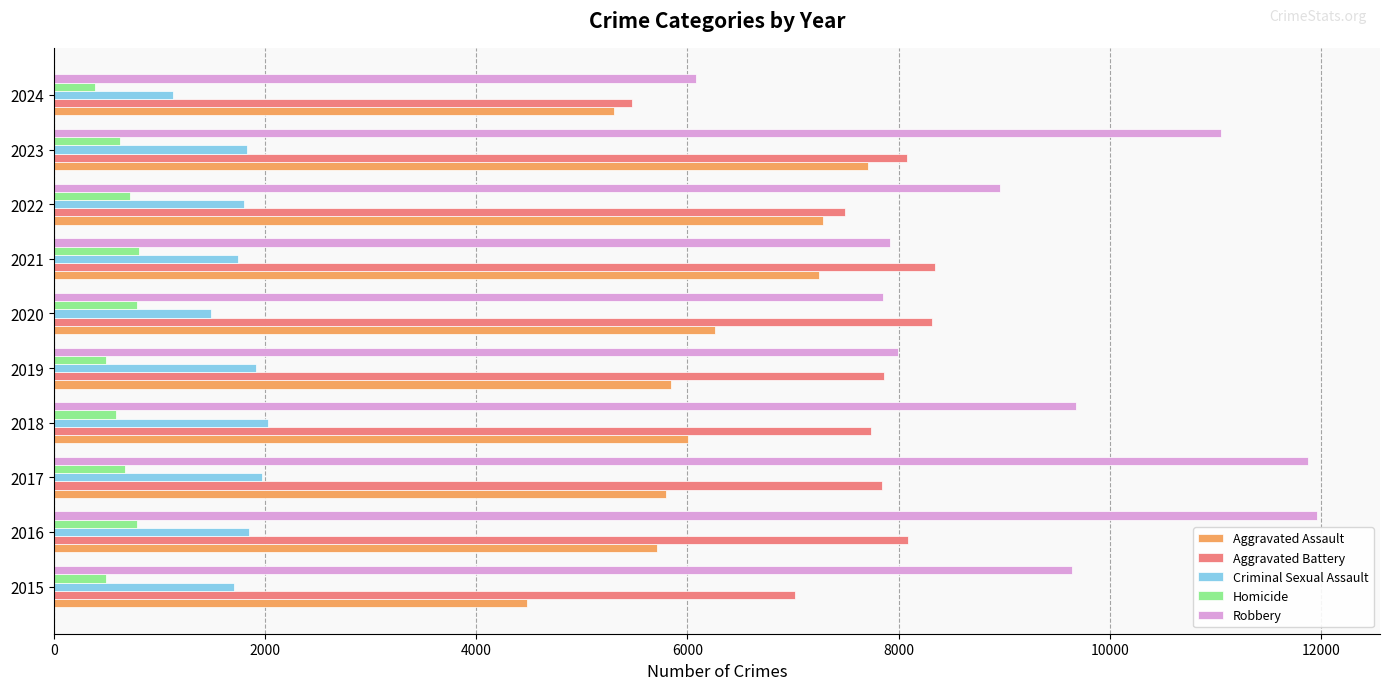

What is the sum of all Criminal Sexual Assault values?

17468